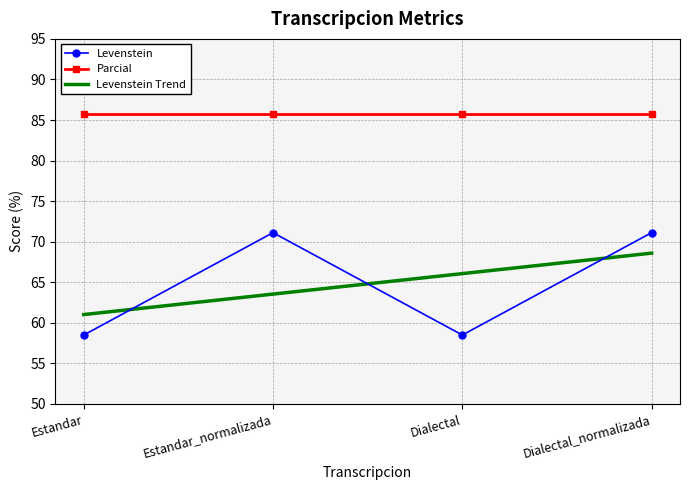

Reading left to right, what are all the values shown in this chart?

Estandar=58.5	Estandar_normalizada=71.1	Dialectal=58.5	Dialectal_normalizada=71.1